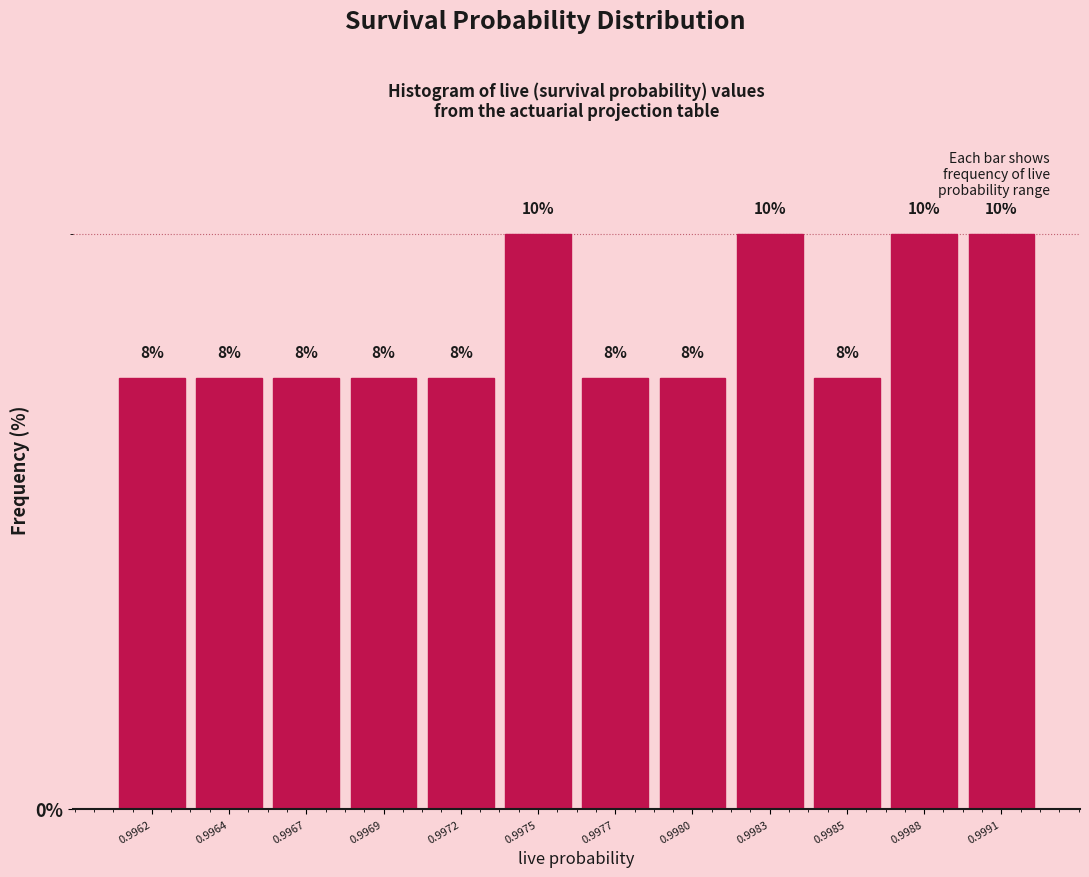

How many bars are there in total?

12